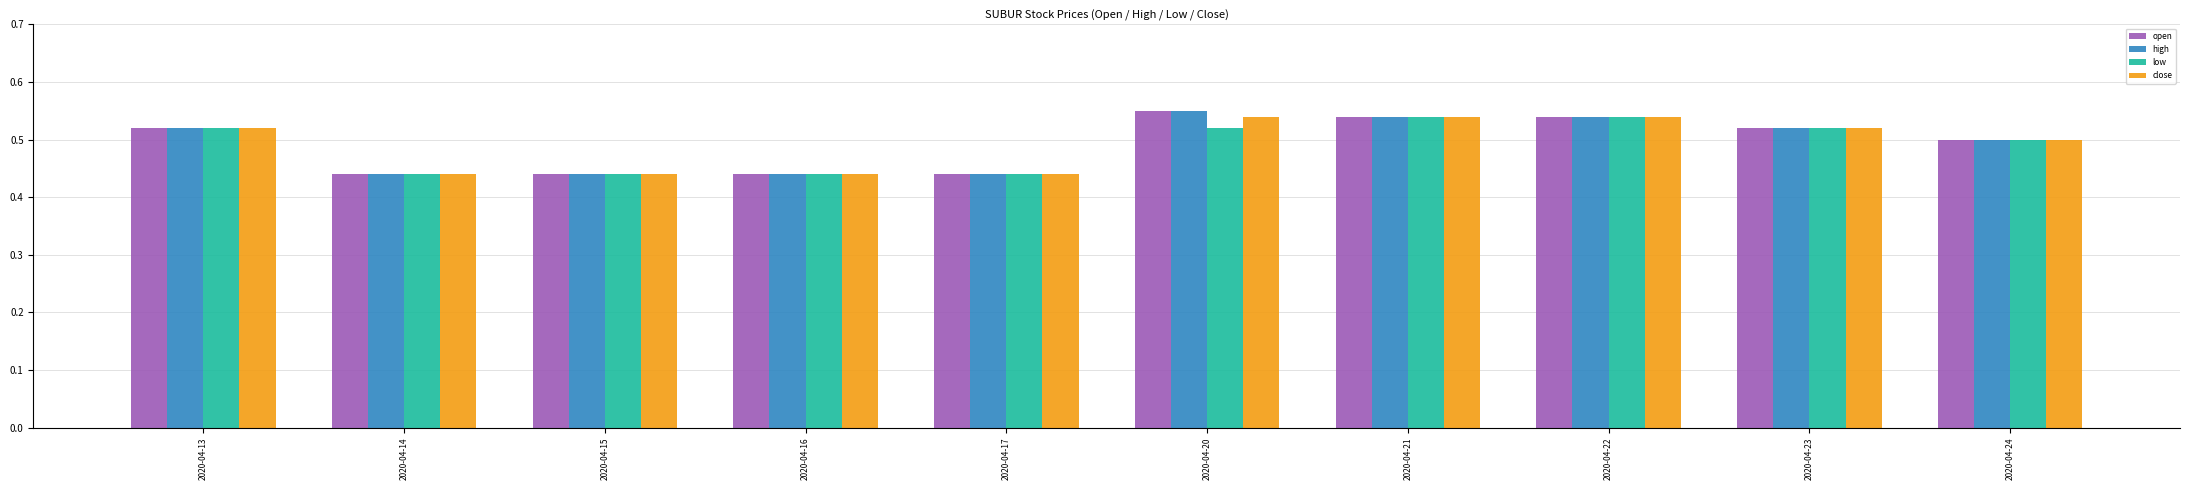

Is it true that high equals 0.5 at 2020-04-13?

True